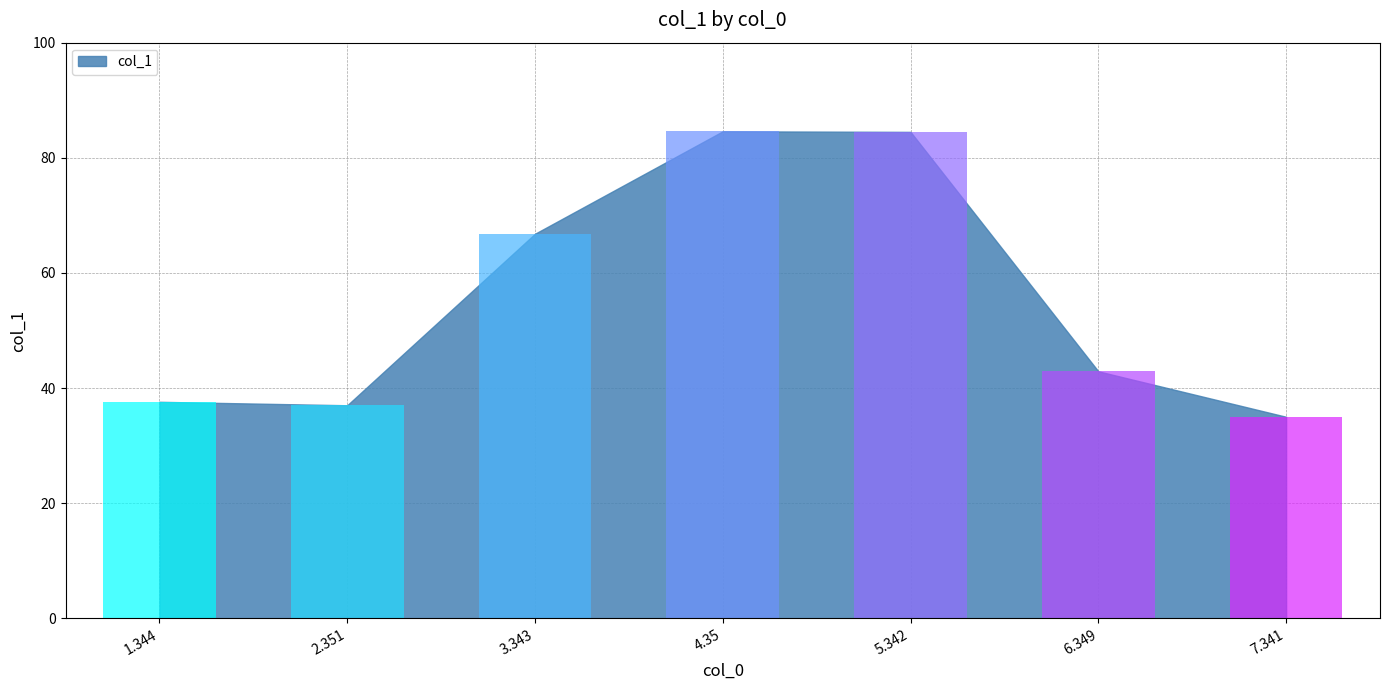

The value at 5.342 is 84.5. True or false?

True